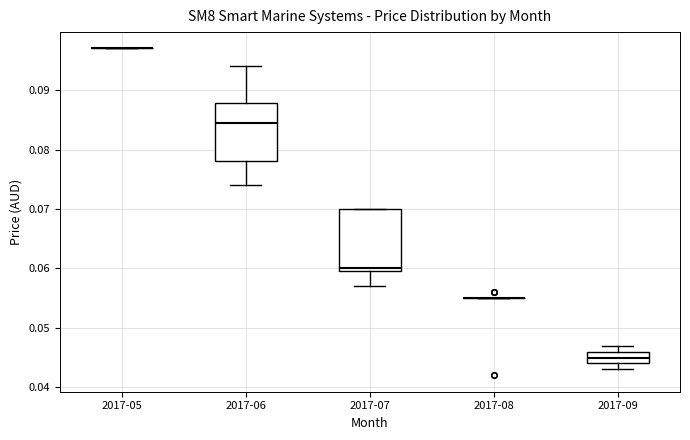

Reading left to right, transcribe this box plot: for each box, give where its median line is, the range the box spans, and where its two whiskers end, as read against the y-axis. The values are not printed on the chart, so give them approximately, as read against the axis.

2017-05: box collapsed to a line at 0.097, whiskers 0.097 to 0.097
2017-06: median 0.085, box 0.078 to 0.088, whiskers 0.074 to 0.094
2017-07: median 0.060 (just above the box's lower edge), box 0.060 to 0.070, whiskers 0.057 to 0.070
2017-08: box collapsed to a line at 0.055, whiskers 0.055 to 0.055
2017-09: median 0.045, box 0.044 to 0.046, whiskers 0.043 to 0.047